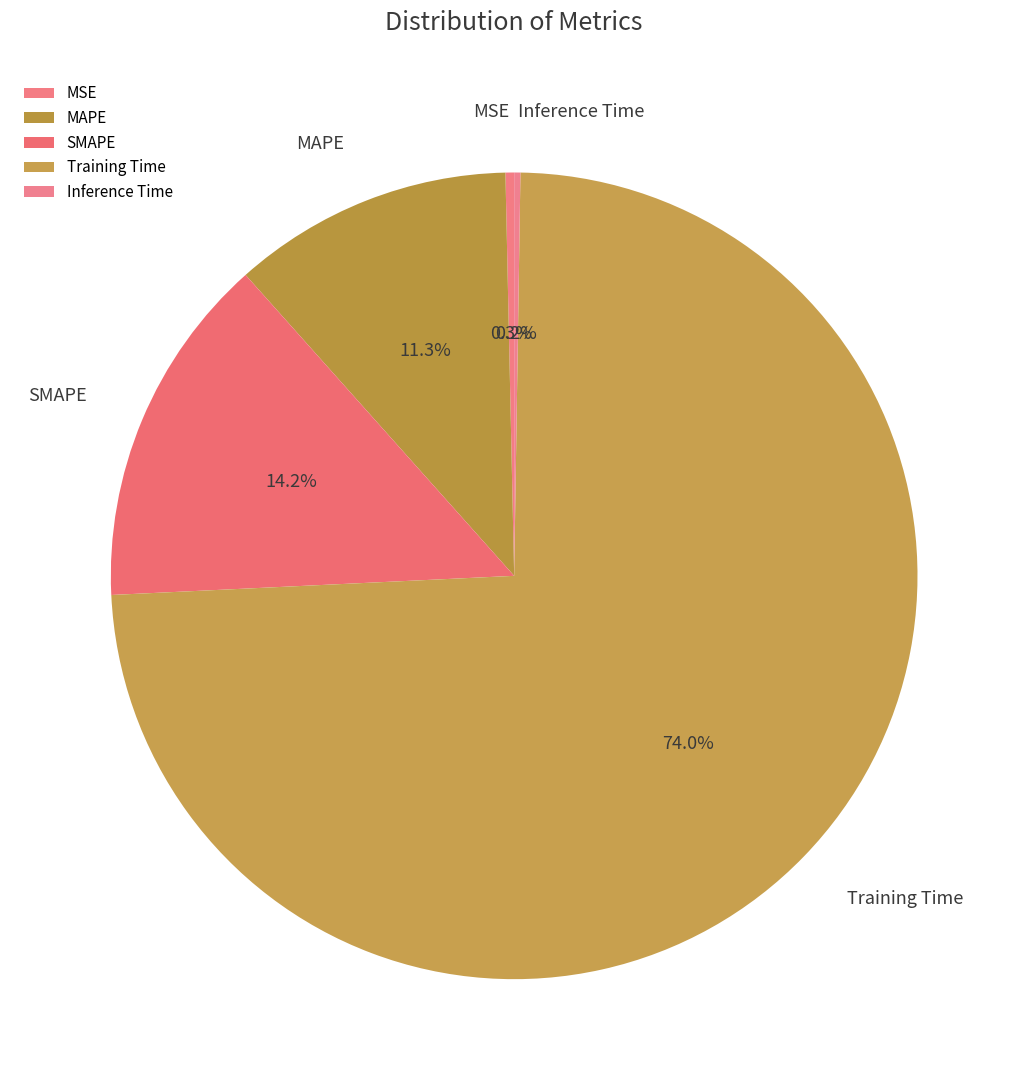

Is Training Time the majority of the pie?

Yes